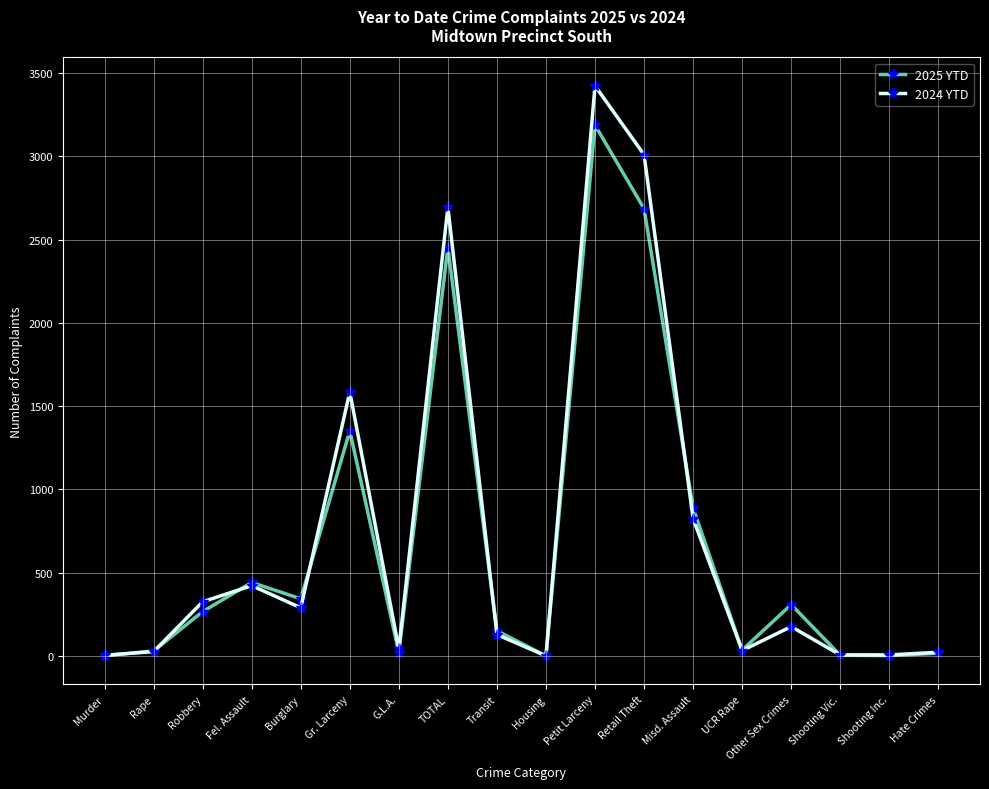

Rank the series by their average value, from lowest to highest.

2025 YTD, 2024 YTD